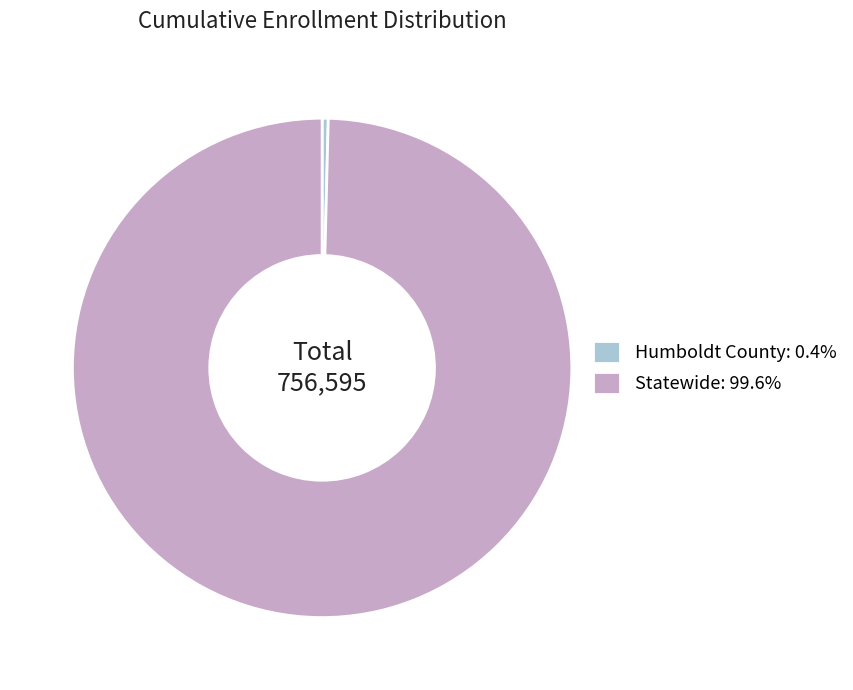

Is it true that Statewide is 93% of the pie?

False